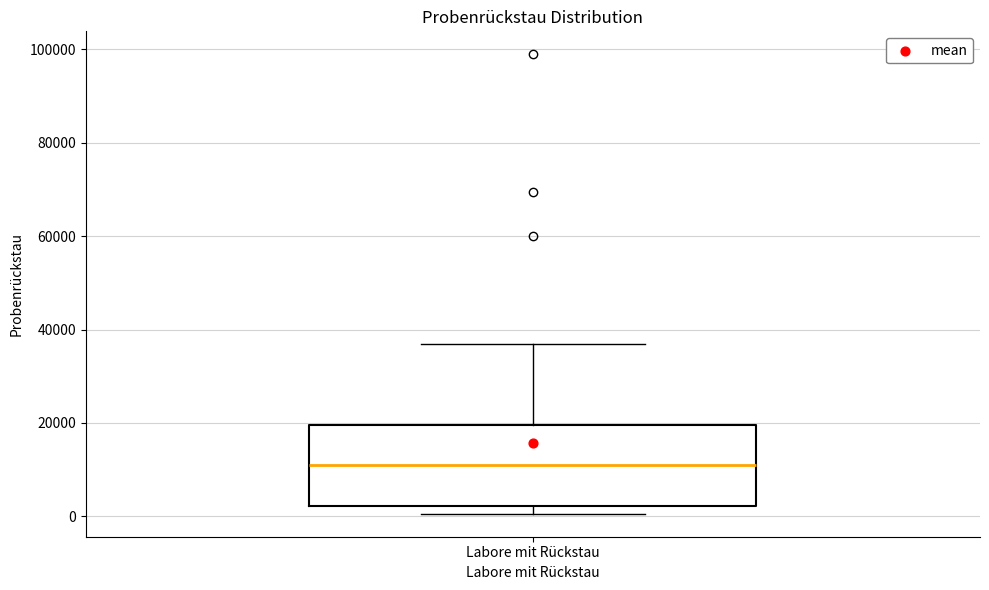

Transcribe this box plot: give where the median line is, the range the box spans, and where the two whiskers end, as read against the y-axis. The values are not printed on the chart, so give them approximately, as read against the axis.

median 12000, box 2000 to 20000, whiskers 0 to 36000